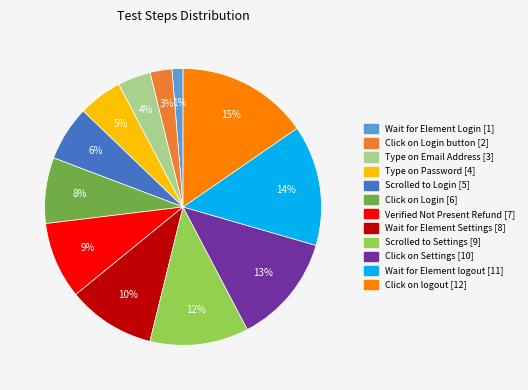

To the nearest percent, what is the average slice percentage?

8%